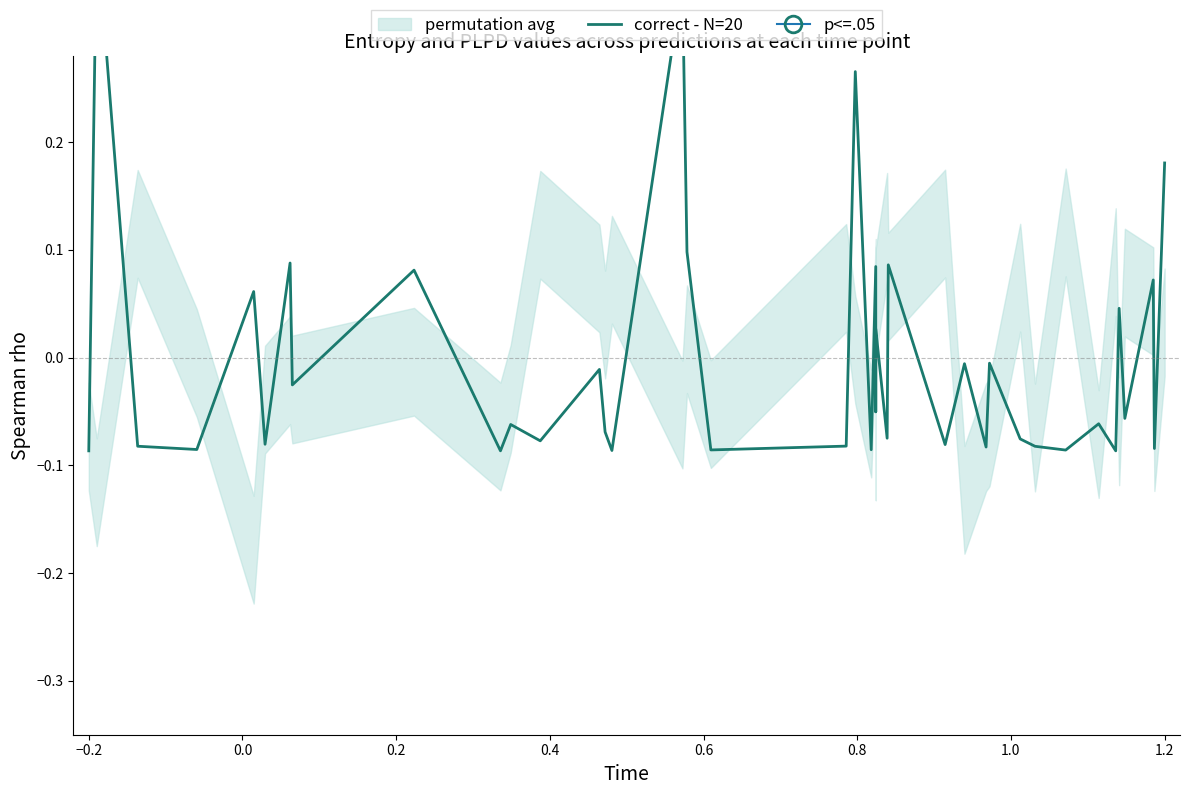

What is the value of the 1st point from the left?

-0.1